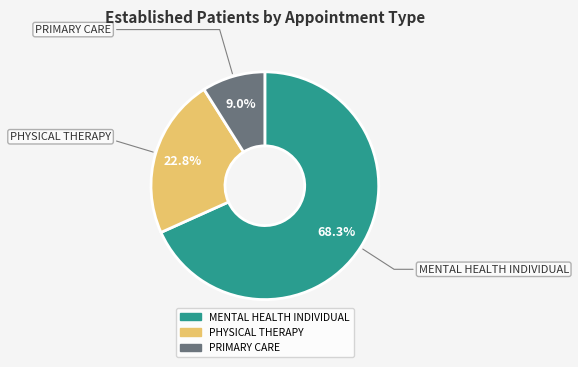

To the nearest percent, what percentage of the pie is PRIMARY CARE?

9%